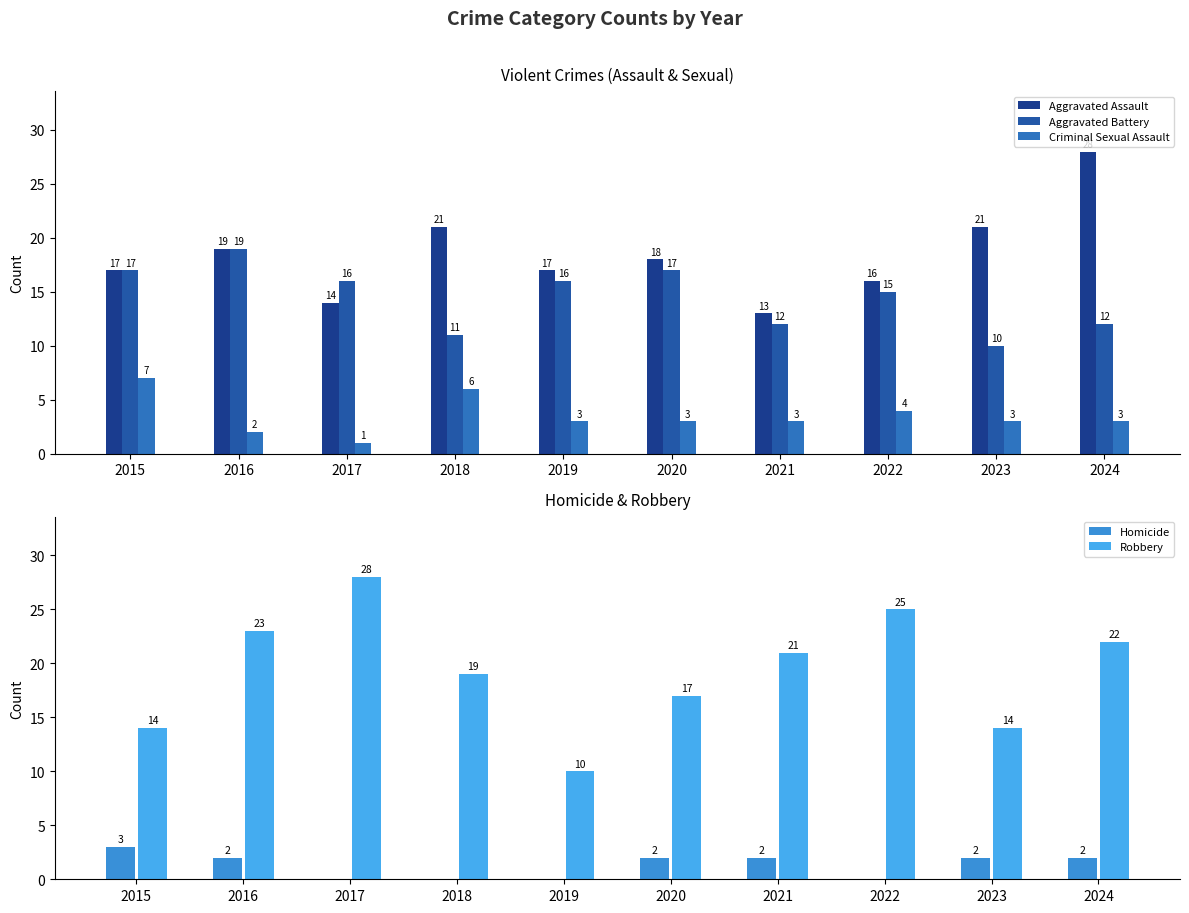

What is the sum of all Homicide values?

13